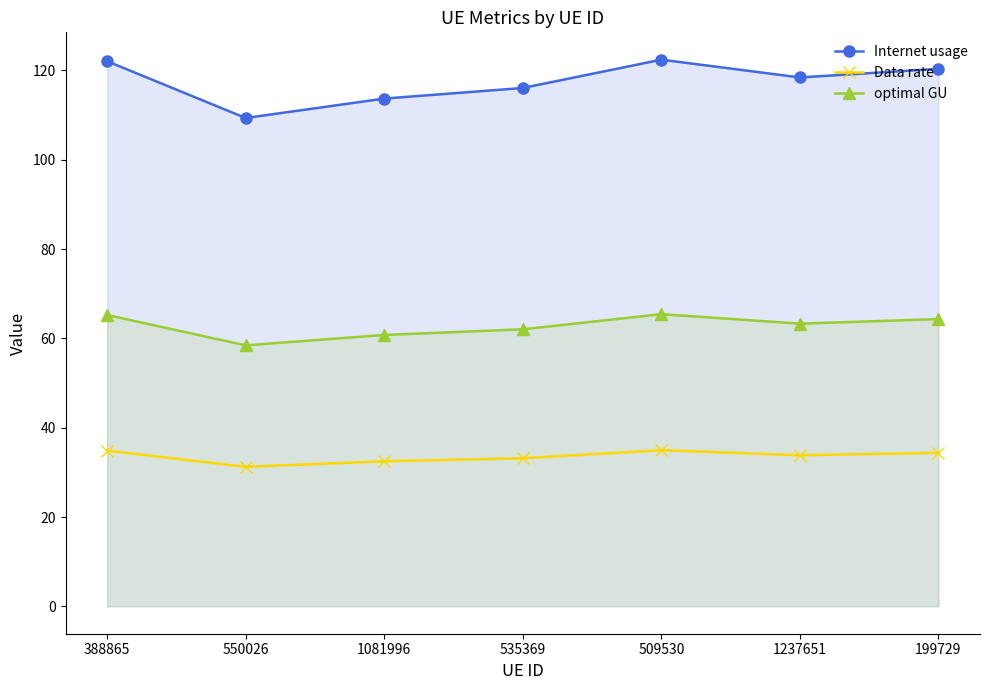

At which category is the sum across all series the highest?

509530